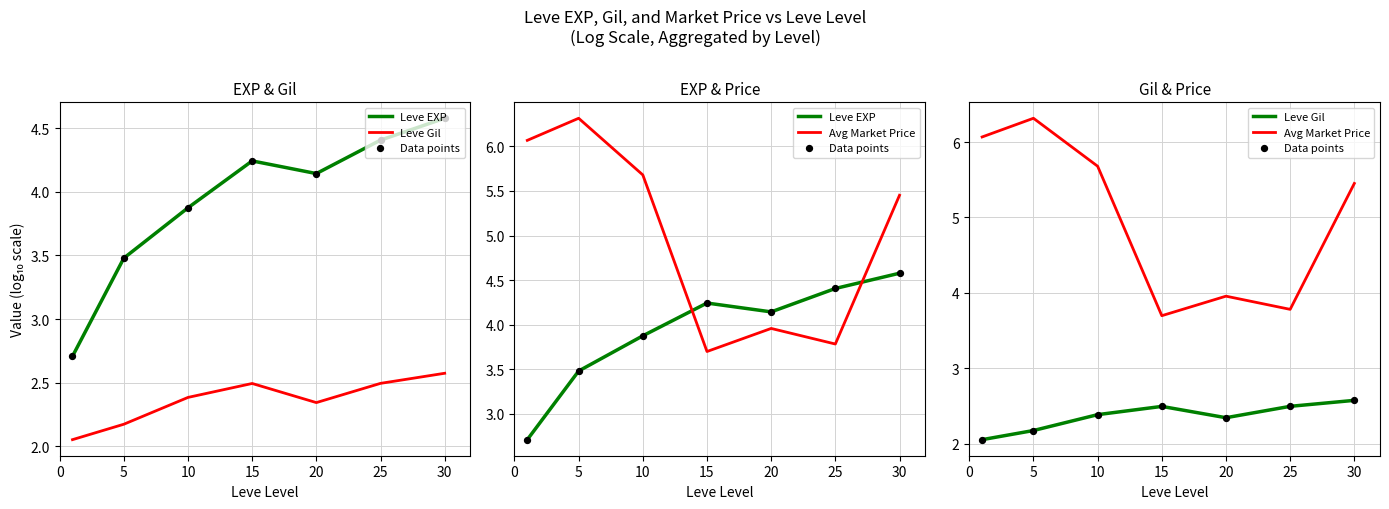

What are all the series names shown in the legend?

Leve EXP, Leve Gil, Data points, Avg Market Price